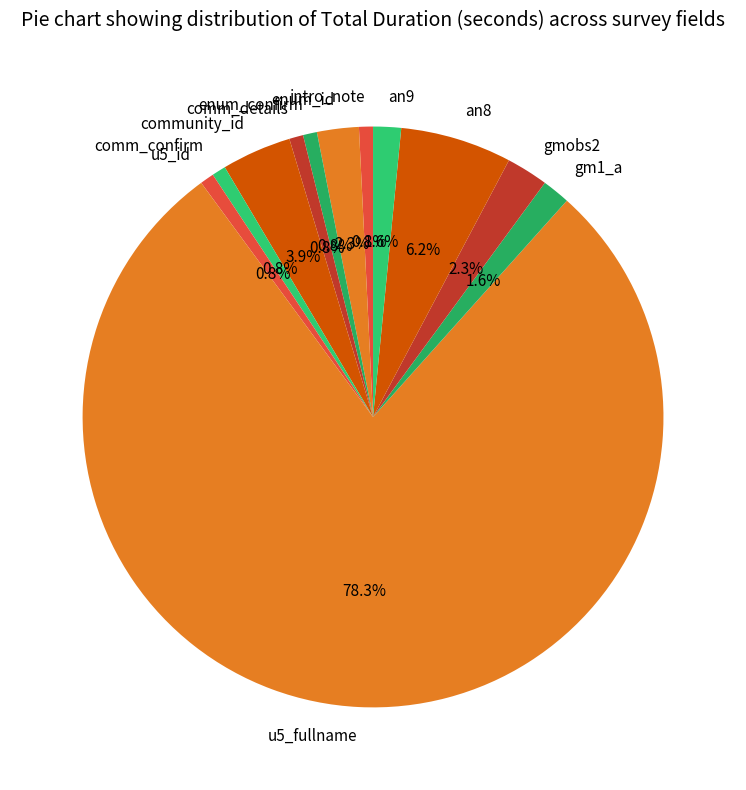

To the nearest percent, what percentage of the pie is enum_confirm?

1%